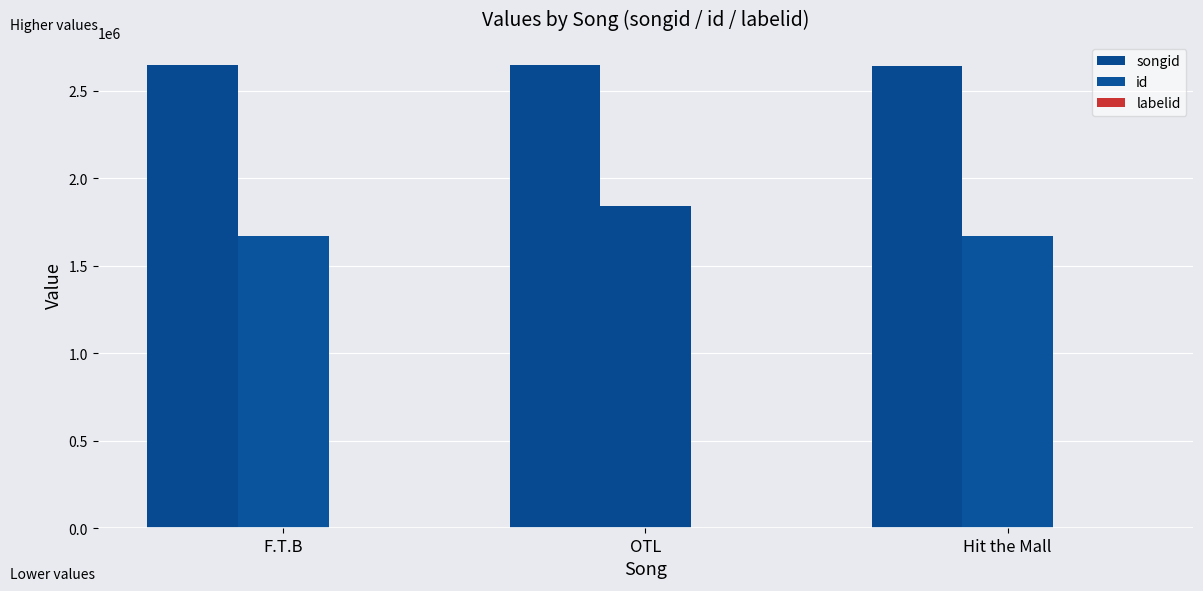

At which label is labelid closest to -1?

F.T.B